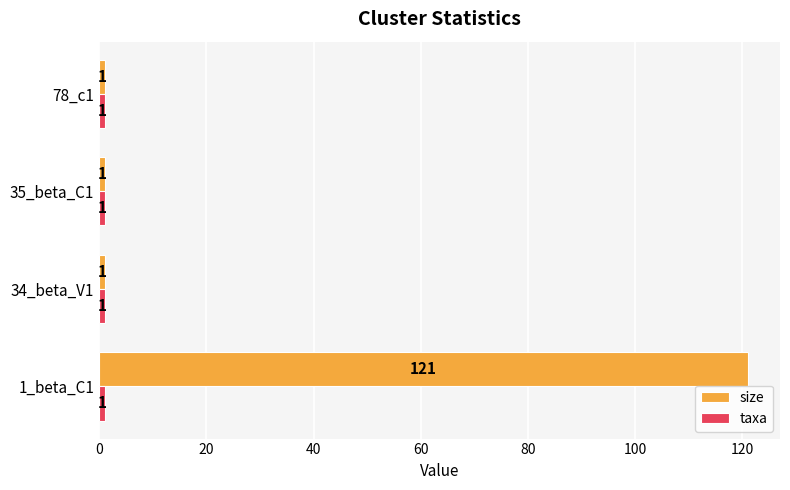

The size series shows 1 at 34_beta_V1. True or false?

True